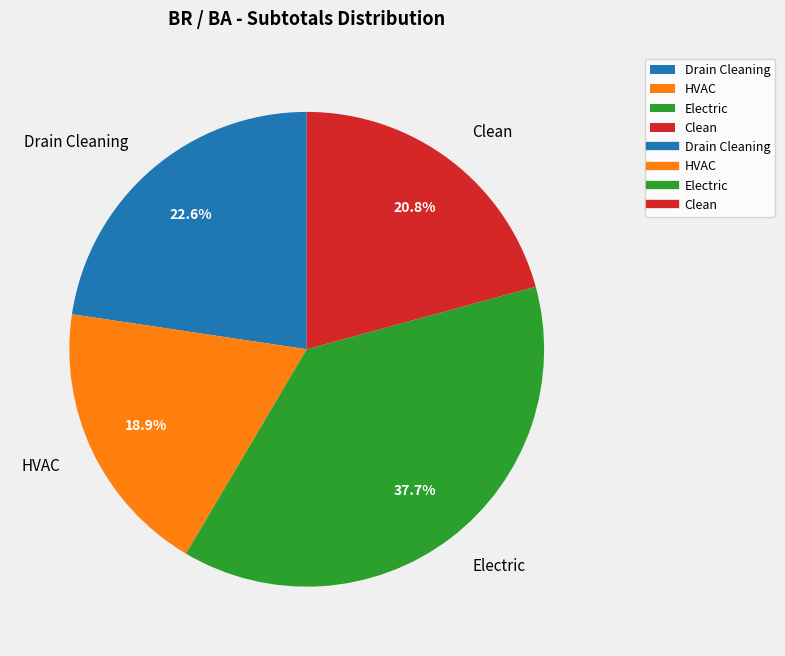

Rank the categories by value from lowest to highest.

HVAC, Clean, Drain Cleaning, Electric